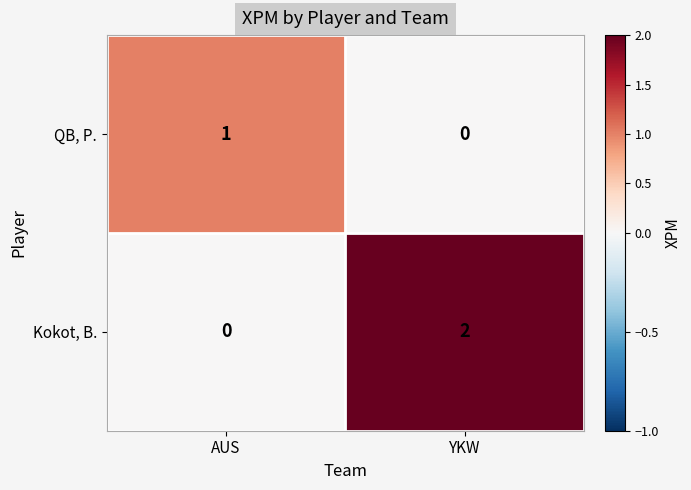

Rank the series by their maximum value, from lowest to highest.

QB, P., Kokot, B.